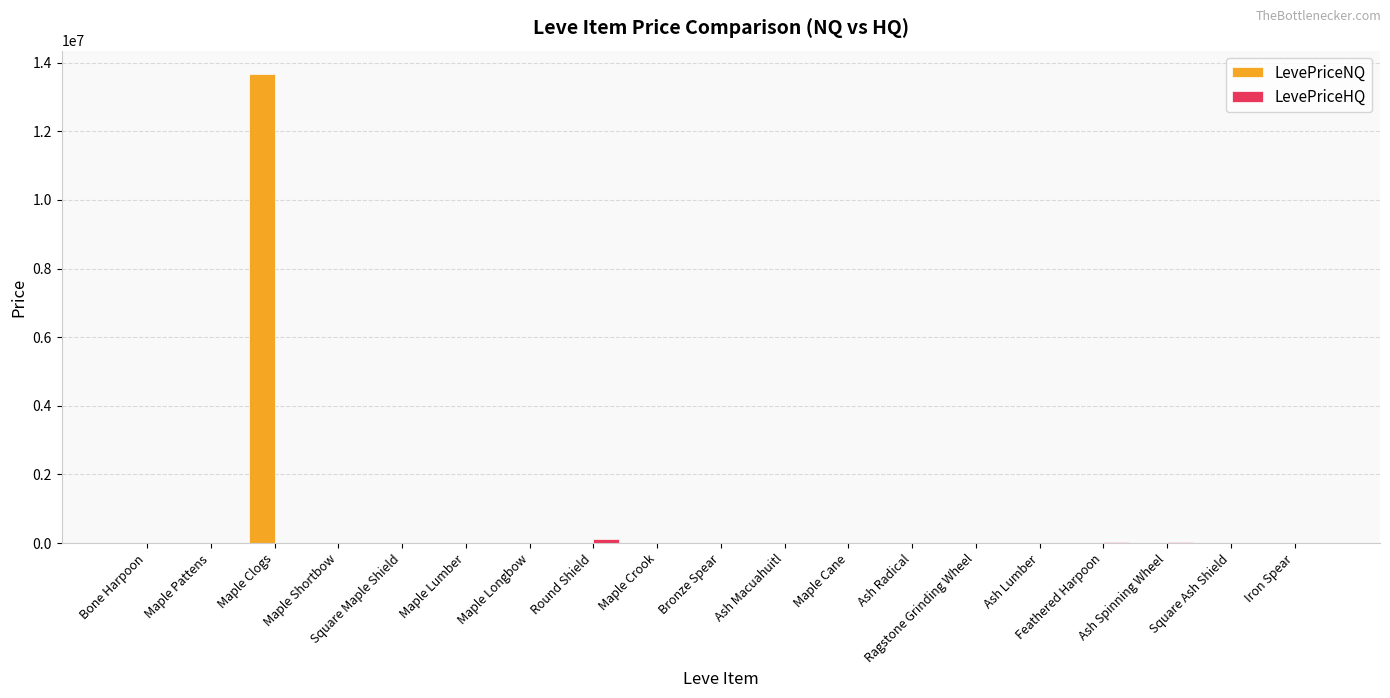

At which category is the sum across all series the highest?

Maple Clogs